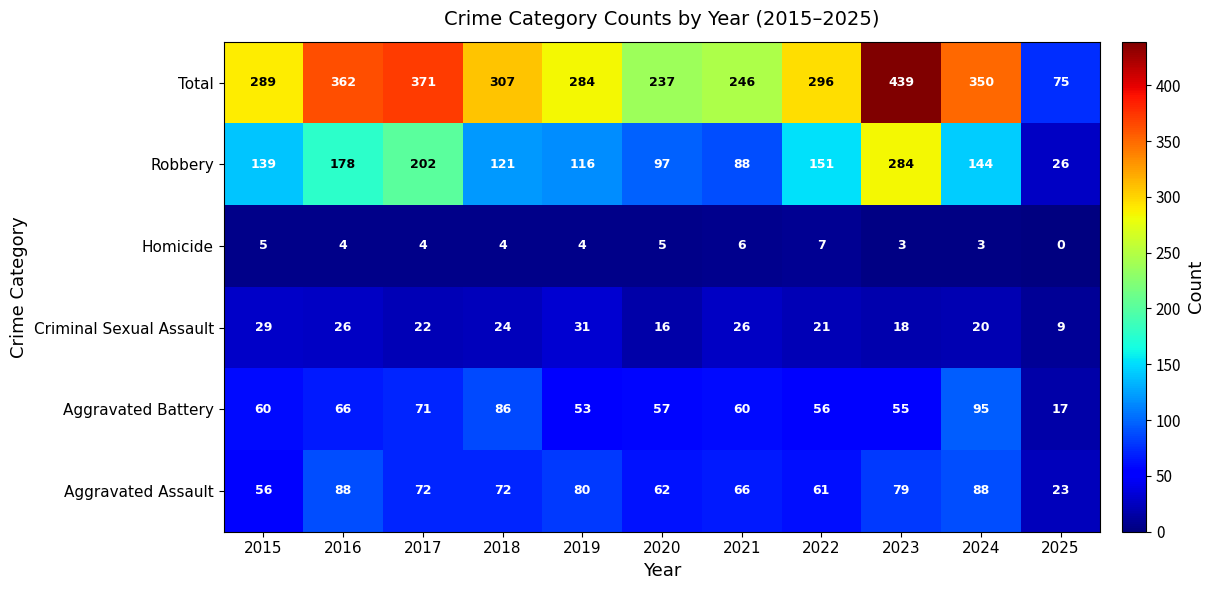

What value does the Aggravated Battery series have at 2023?

55